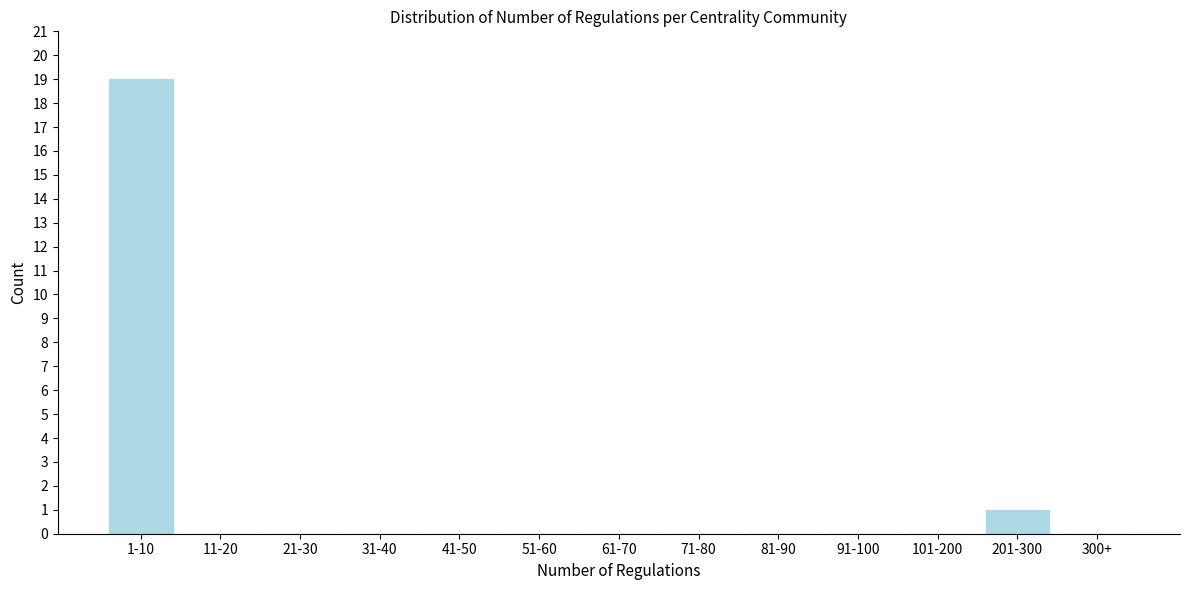

Reading left to right, what are all the values shown in this chart?

1-10=19	11-20=0	21-30=0	31-40=0	41-50=0	51-60=0	61-70=0	71-80=0	81-90=0	91-100=0	101-200=0	201-300=1	300+=0